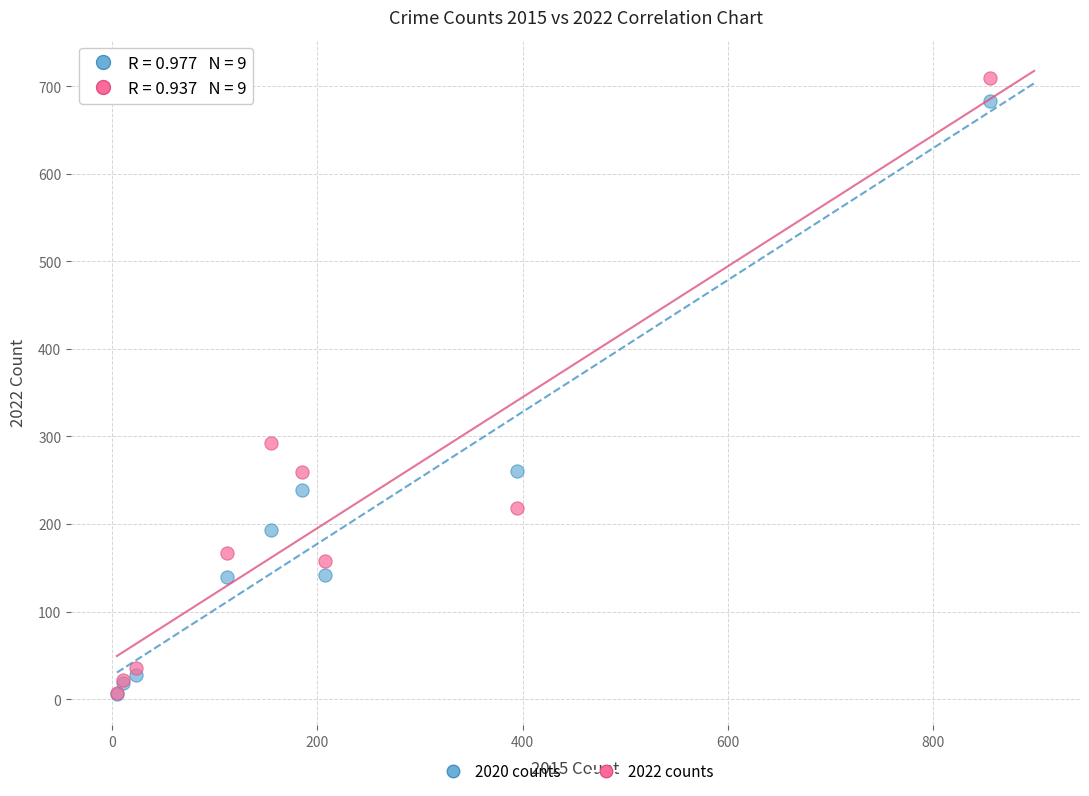

In the 2020 counts series, what Y value is closest to 344?

260